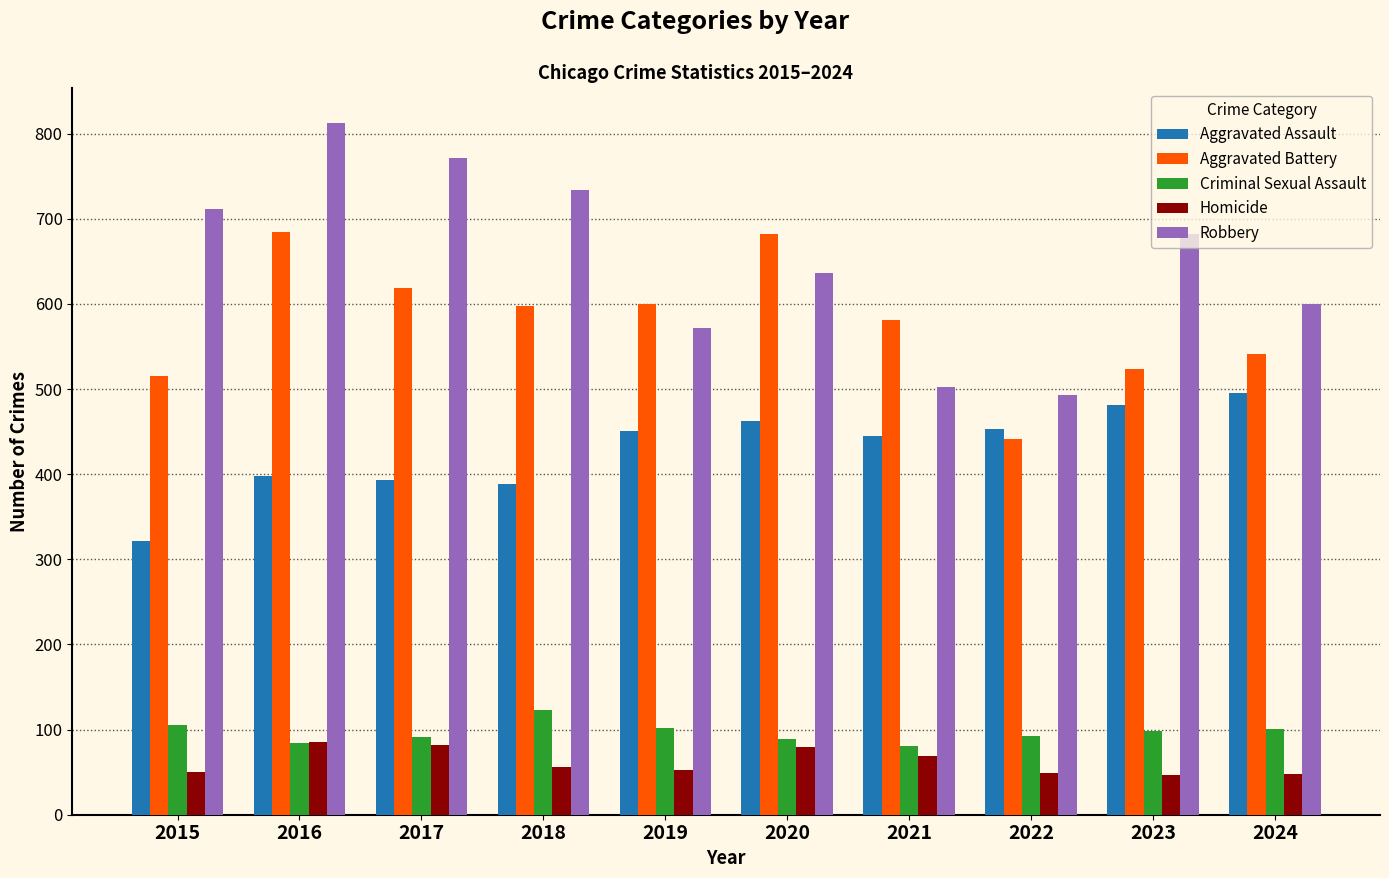

Between 2017 and 2019, which series saw the biggest shift?

Robbery